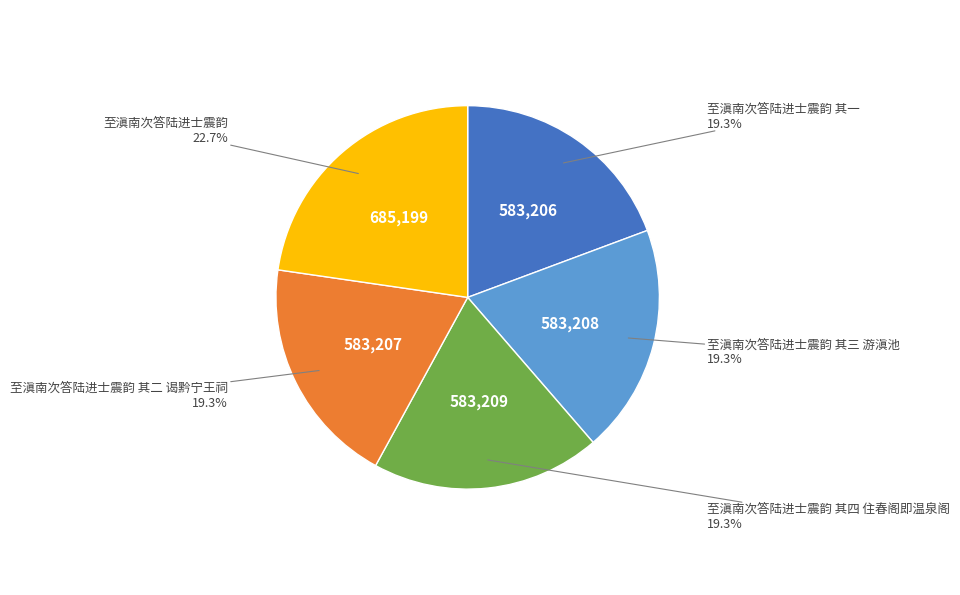

Count the number of slices in the pie.

5